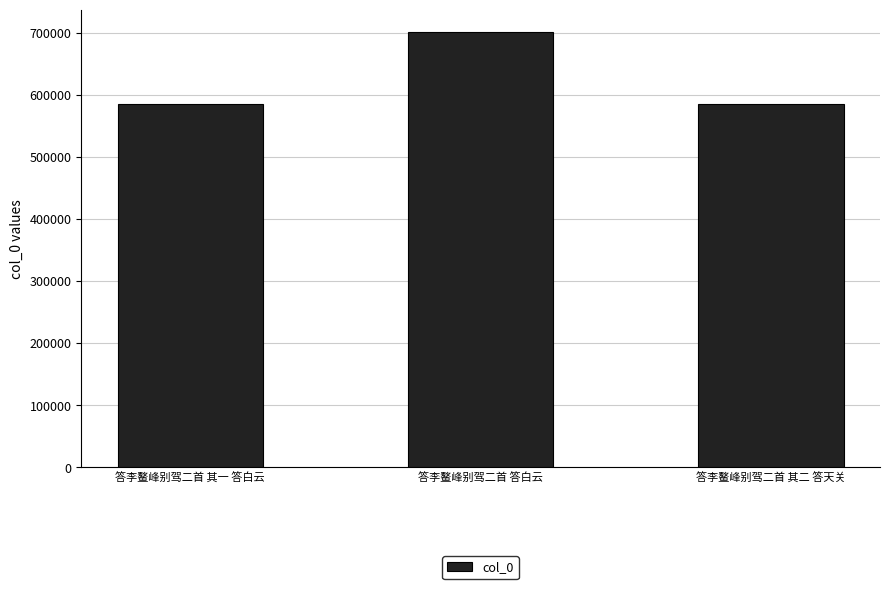

What is the sum of the values at 答李鳌峰别驾二首 其一 答白云 and 答李鳌峰别驾二首 其二 答天关?

1171677